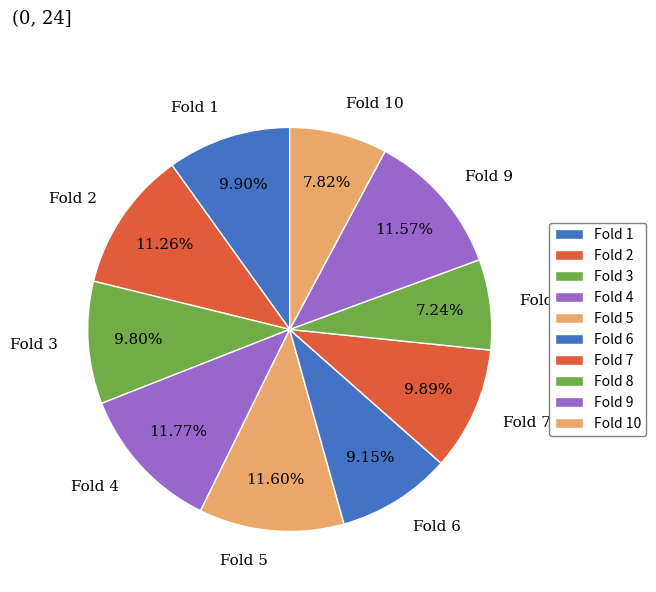

The Fold 6 slice represents 9% of the pie. True or false?

True